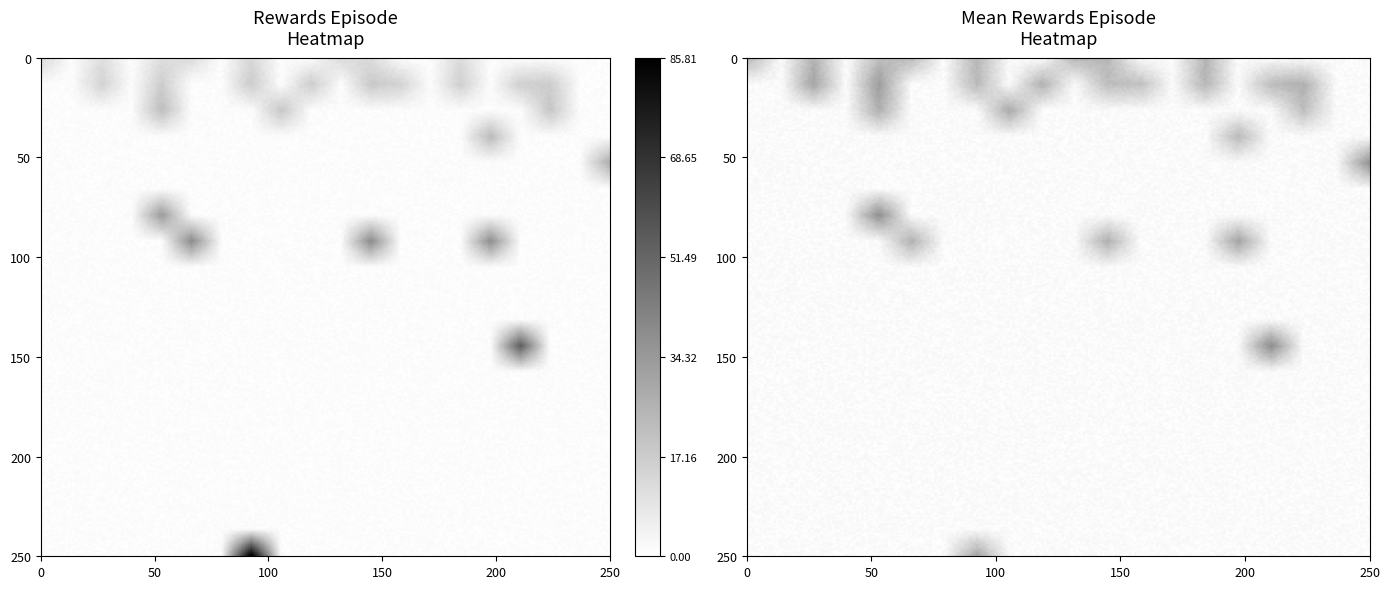

Is it true that rewards_mean_ep equals 15.1 at 15?

False